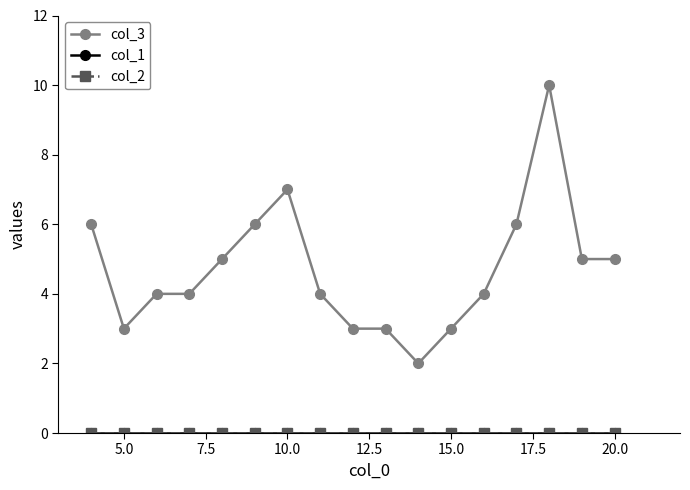

Reading left to right, transcribe all the data shown in this chart.

col_3: 6	3	4	4	5	6	7	4	3	3	2	3	4	6	10	5	5
col_1: 0	0	0	0	0	0	0	0	0	0	0	0	0	0	0	0	0
col_2: 0	0	0	0	0	0	0	0	0	0	0	0	0	0	0	0	0